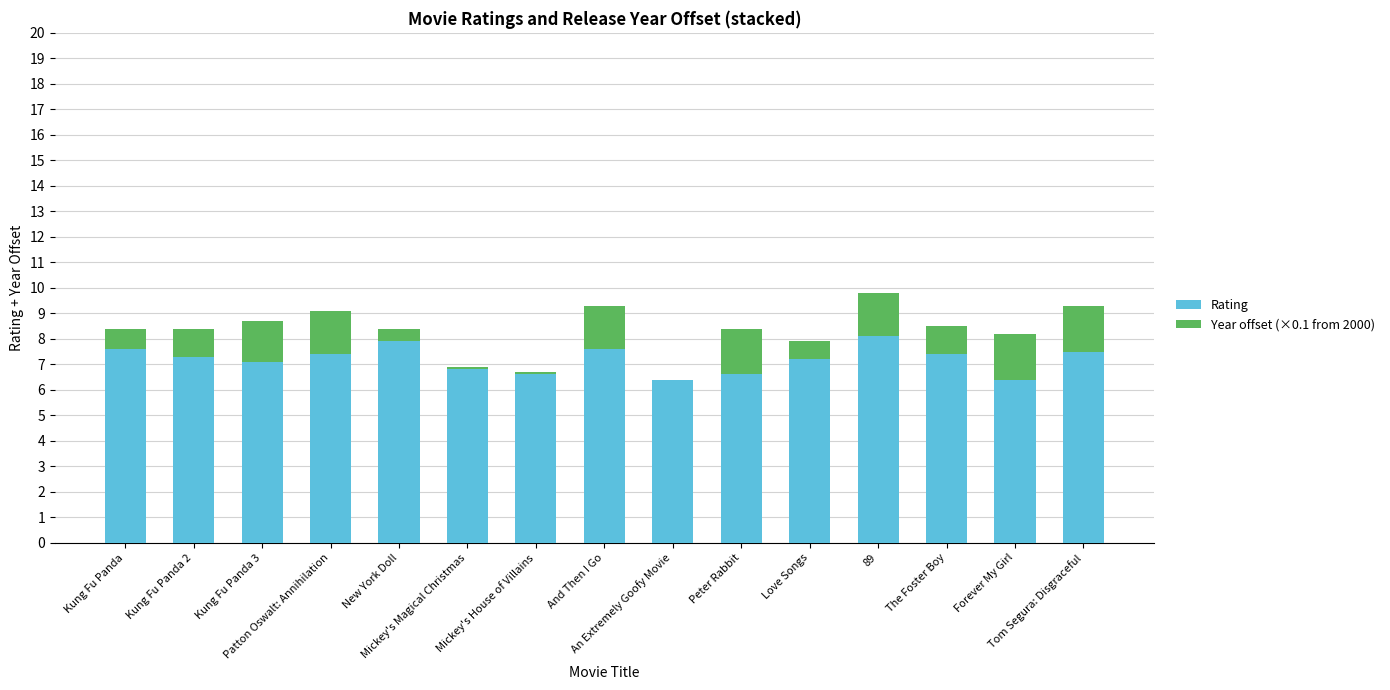

What are all the series names shown in the legend?

Rating, Year offset (×0.1 from 2000)